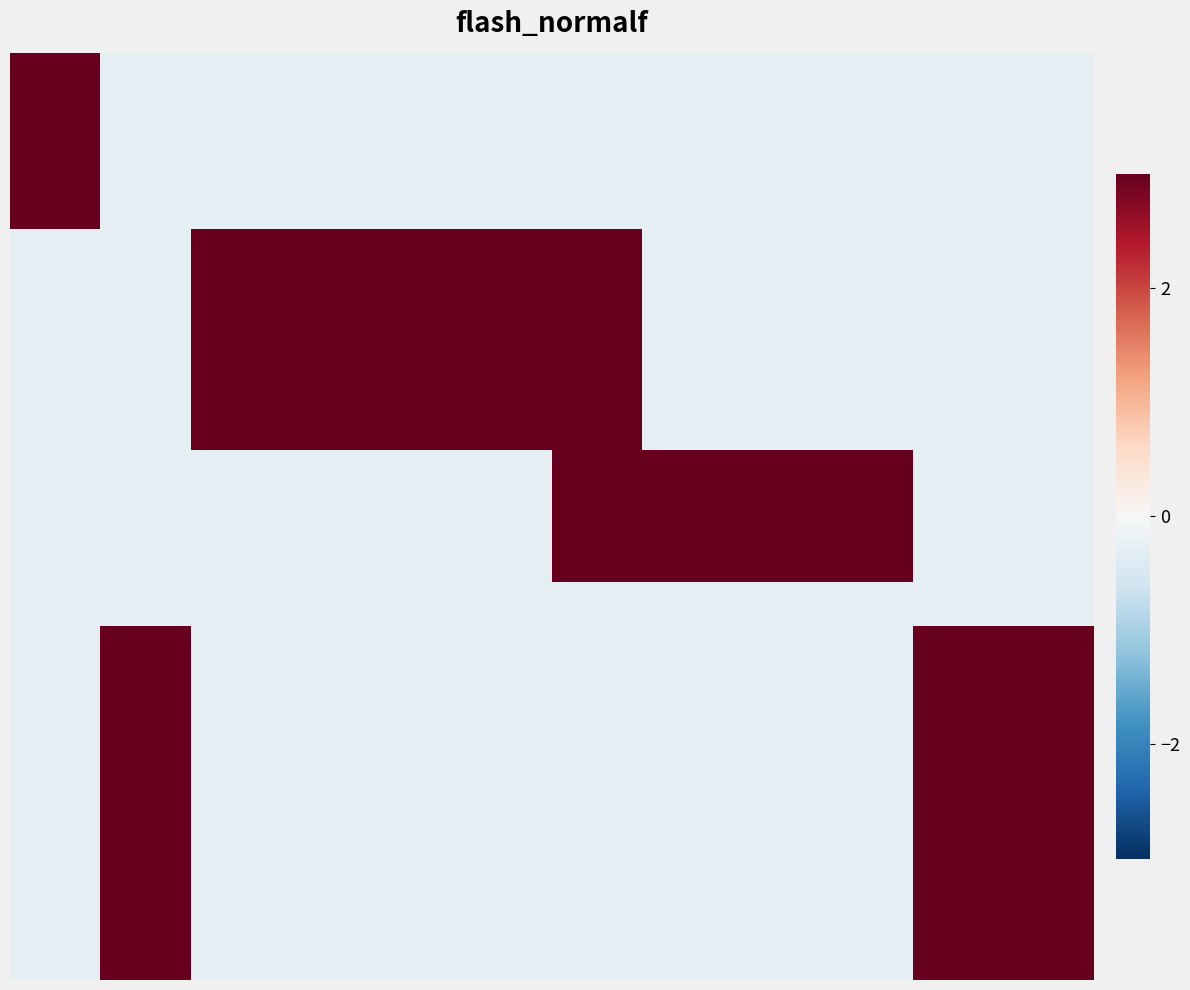

Between 1 and 2, which is larger?

1